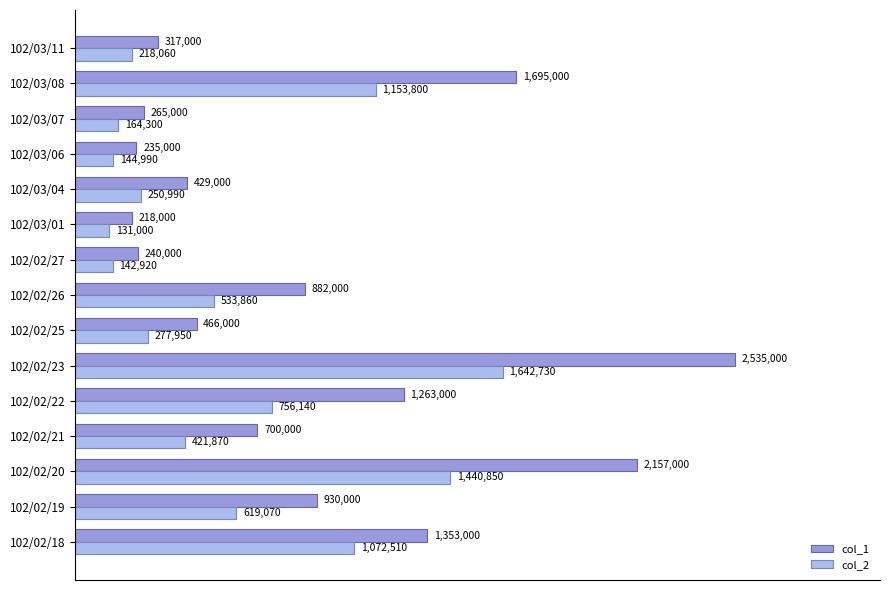

What are all the series names shown in the legend?

col_1, col_2